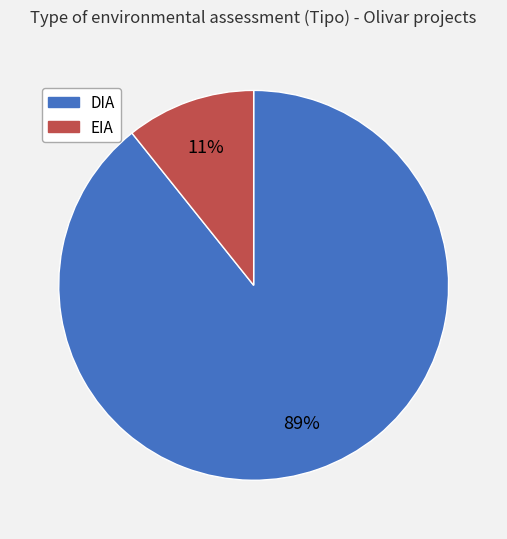

To the nearest percent, what is the average slice percentage?

50%